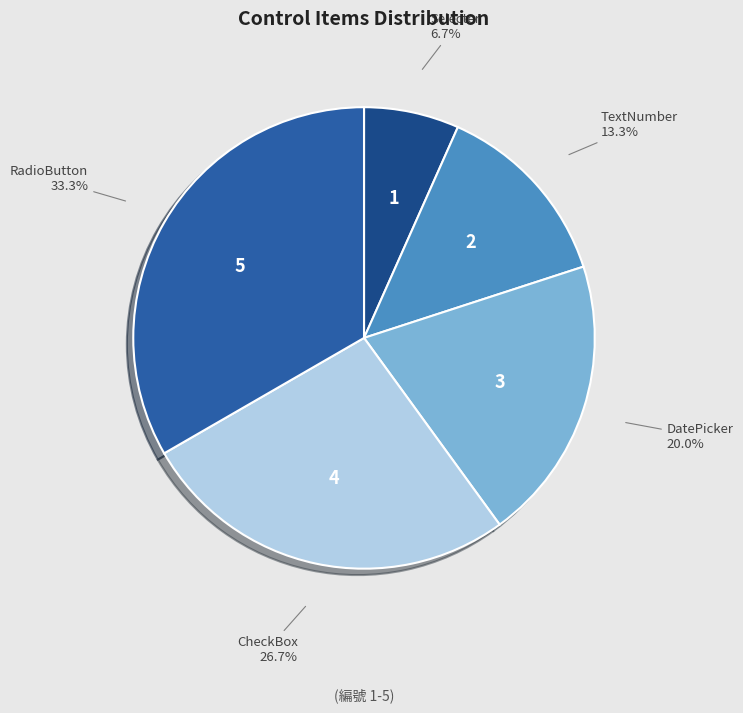

Which slice is the smallest?

Selecter